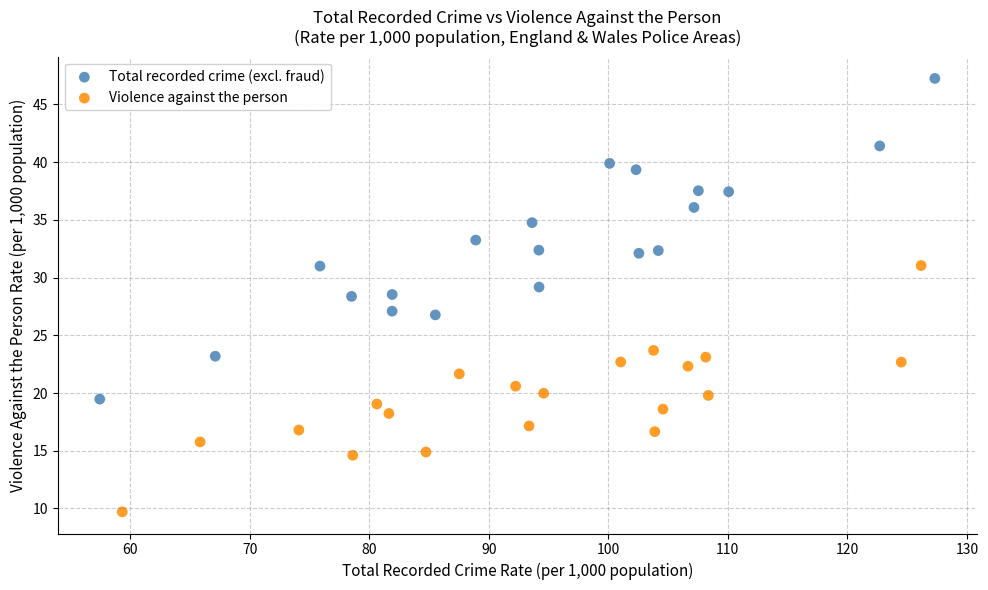

Which series contains the highest Y value?

Total recorded crime (excl. fraud)